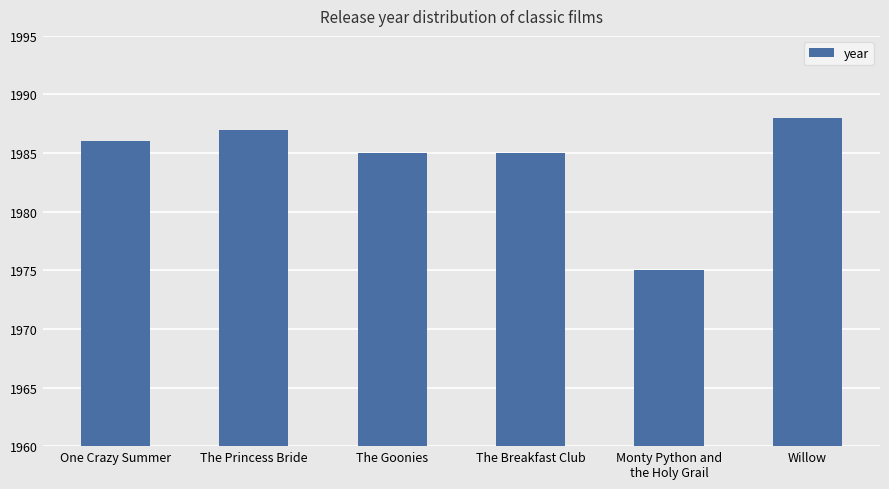

Reading left to right, list all the values displayed in this chart.

1986	1987	1985	1985	1975	1988